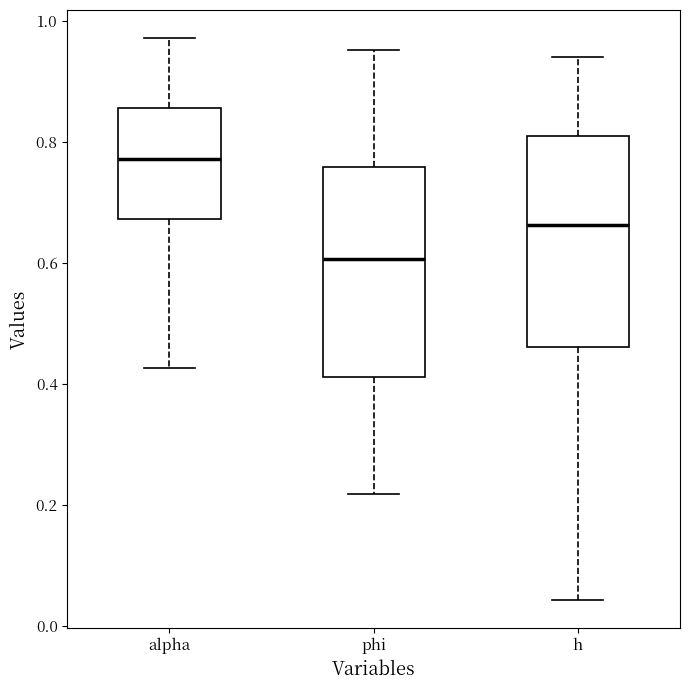

Where does the upper whisker of the box for h end on the y-axis? The values are not printed on the chart, so give them approximately, as read against the axis.

0.94